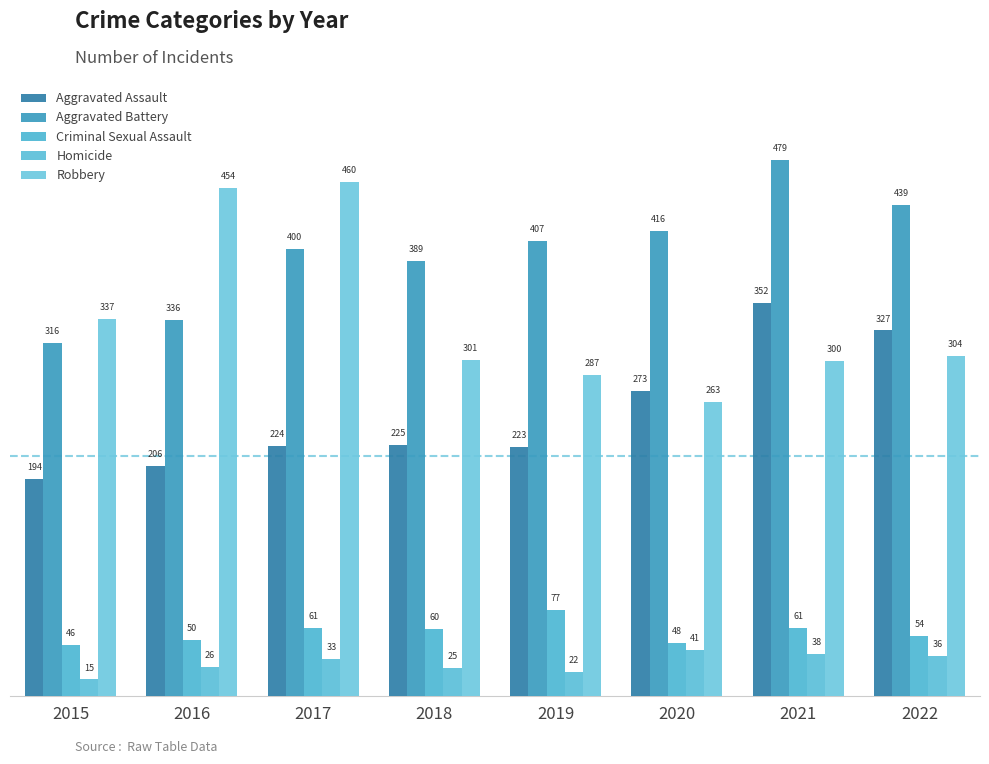

At which label is Aggravated Assault closest to 273?

2020